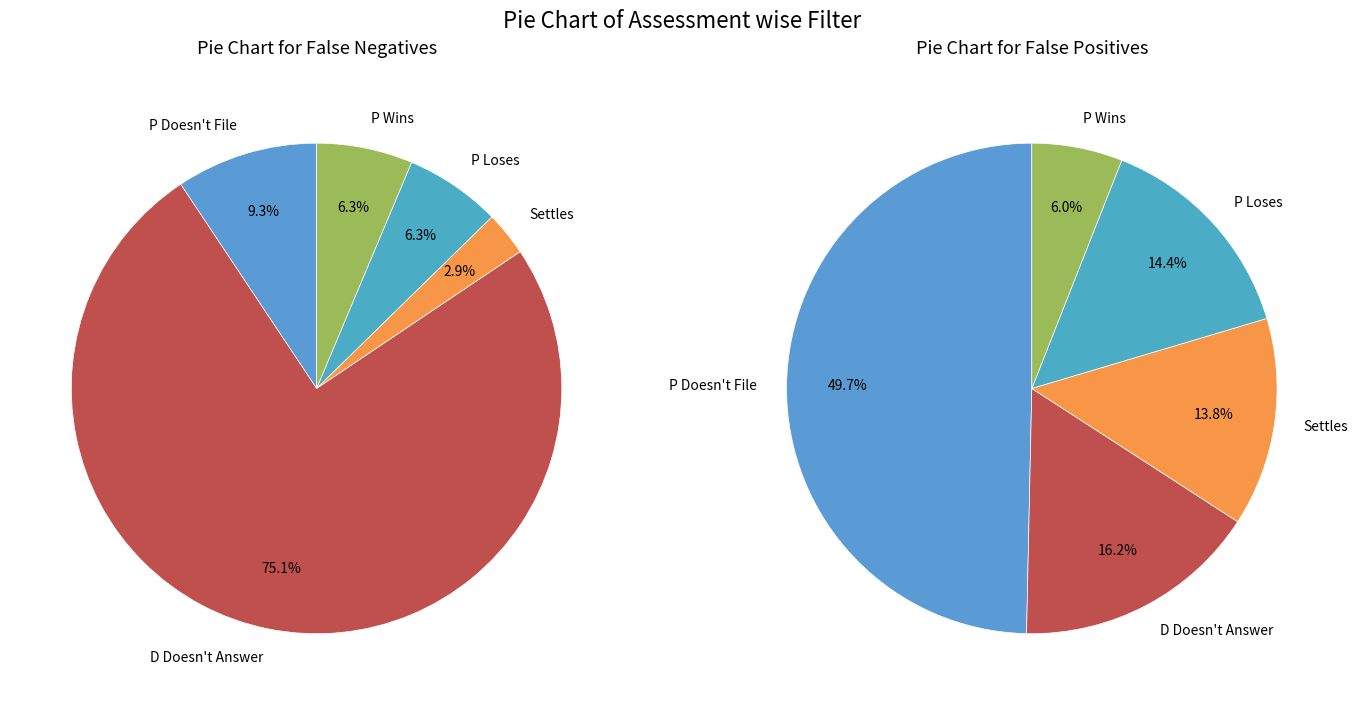

Is it true that Settles is 14% of the pie?

True